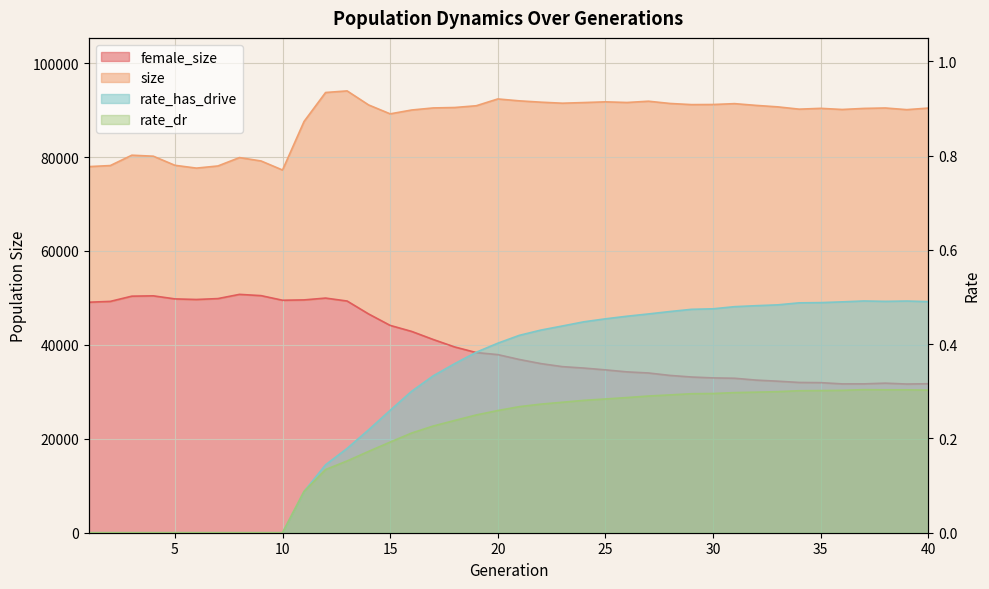

Is it true that rate_has_drive equals 0.4 at 20?

True